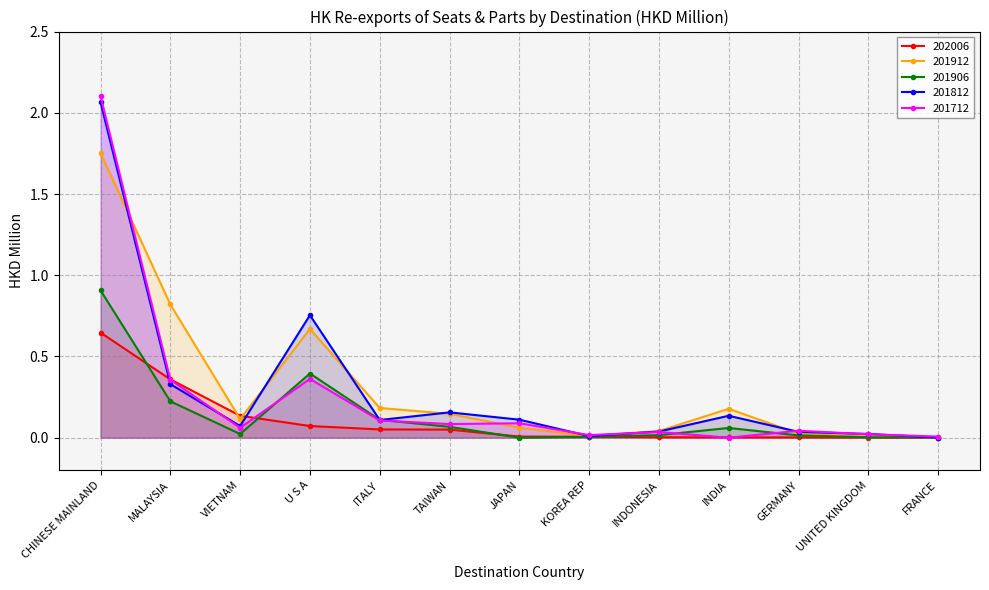

At which category is the sum across all series the highest?

CHINESE MAINLAND